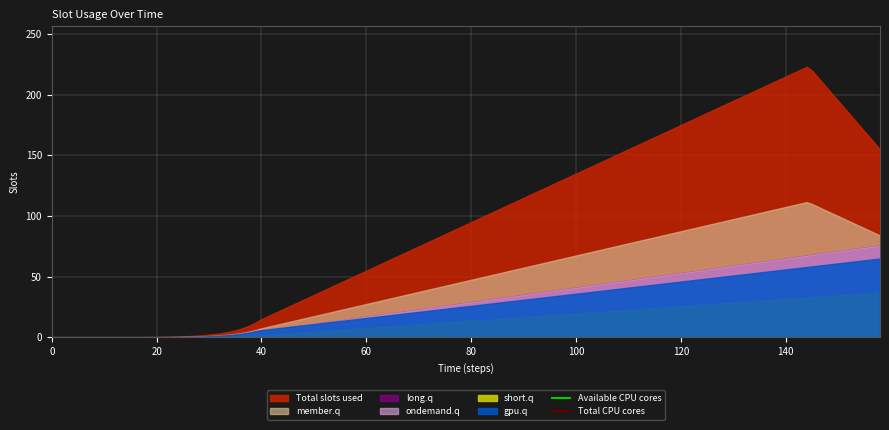

What is the total value across all series at 20?

3318.4